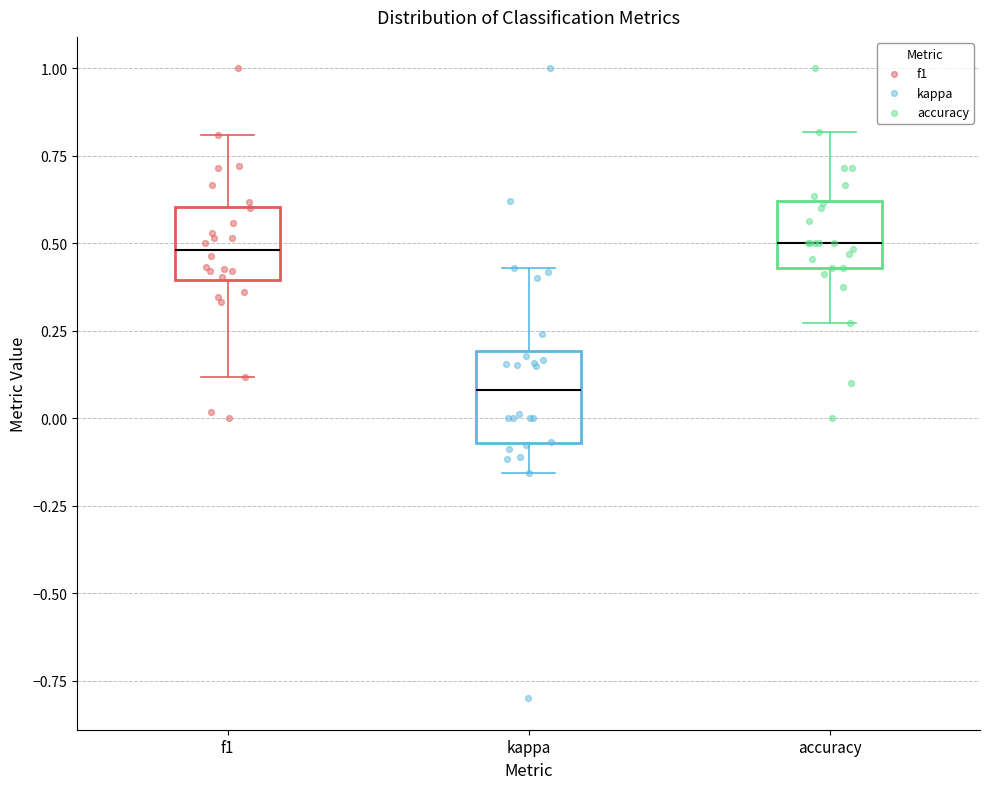

Where does the median line of the box for f1 sit on the y-axis? The values are not printed on the chart, so give them approximately, as read against the axis.

0.50